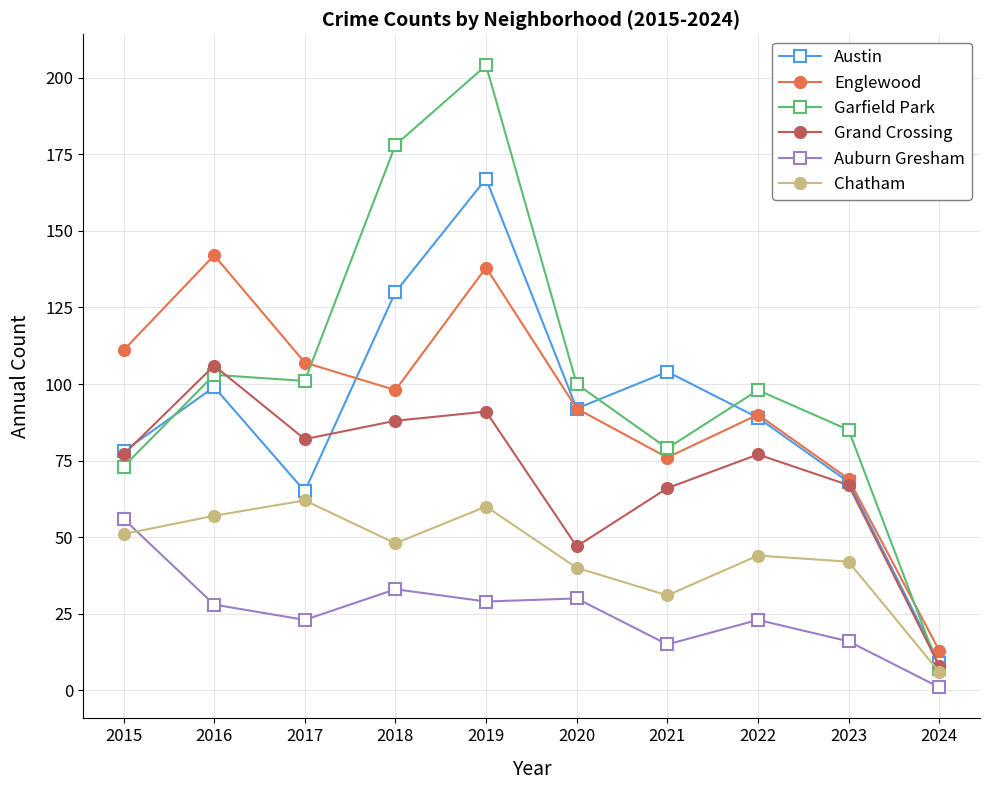

True or false: Englewood and Chatham cross at least once.

False